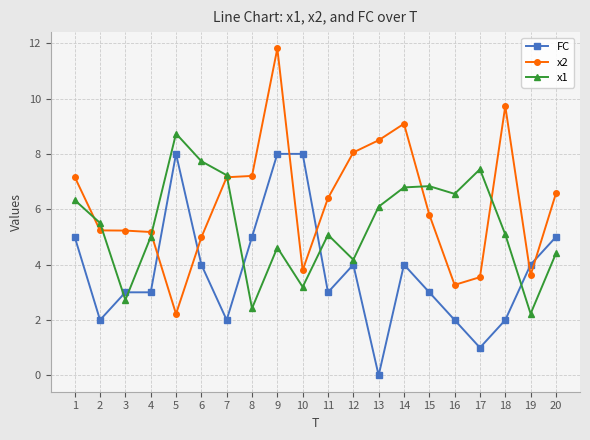

What is the sum of the FC values at 17 and 1?

6.0